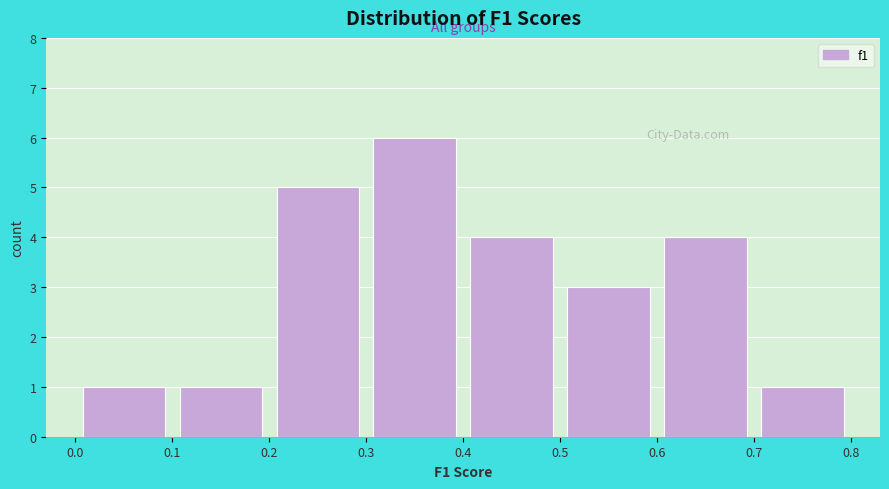

How tall is the bar that spans 0.0 to 0.1 on the x-axis? The values are not printed on the chart, so give them approximately, as read against the axis.

1